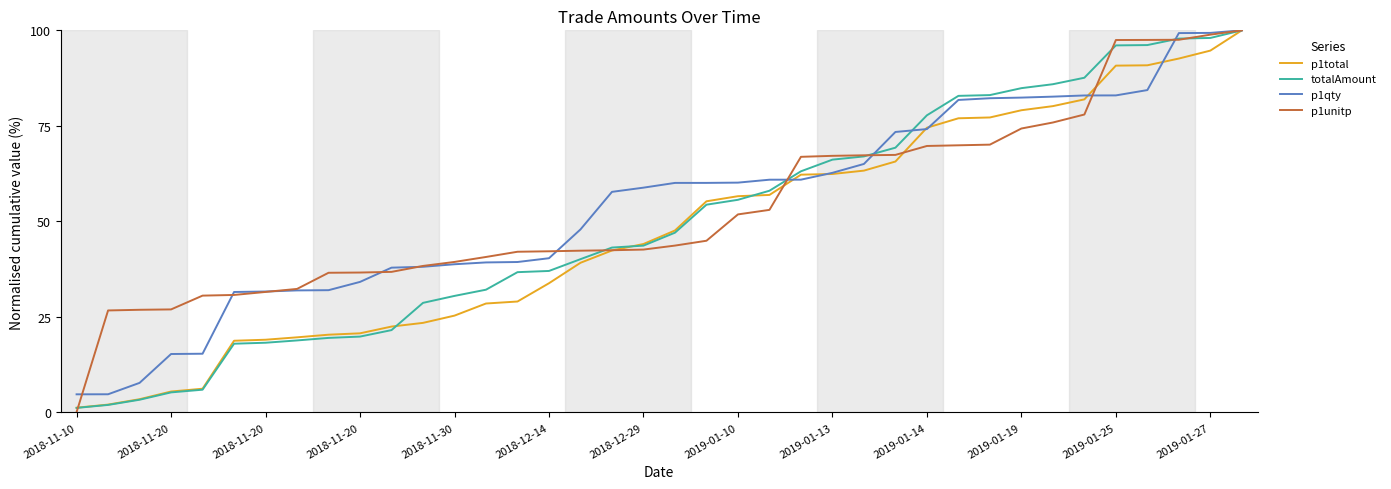

How many lines are shown in the chart?

4